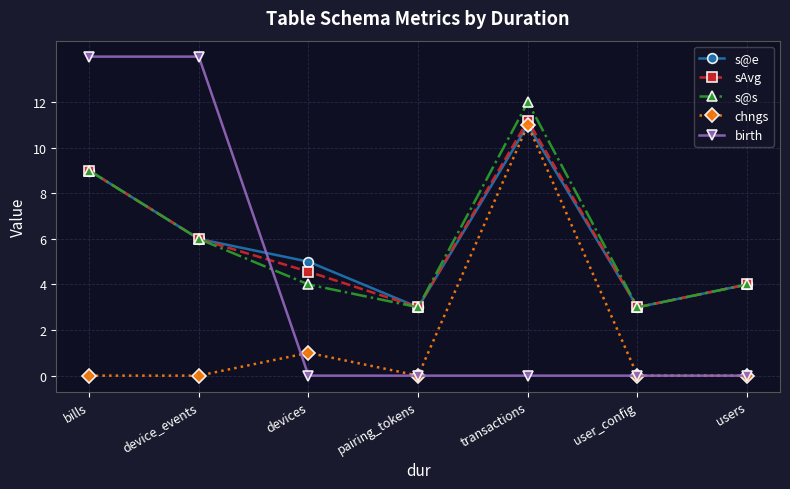

What are all the series names shown in the legend?

s@e, sAvg, s@s, chngs, birth